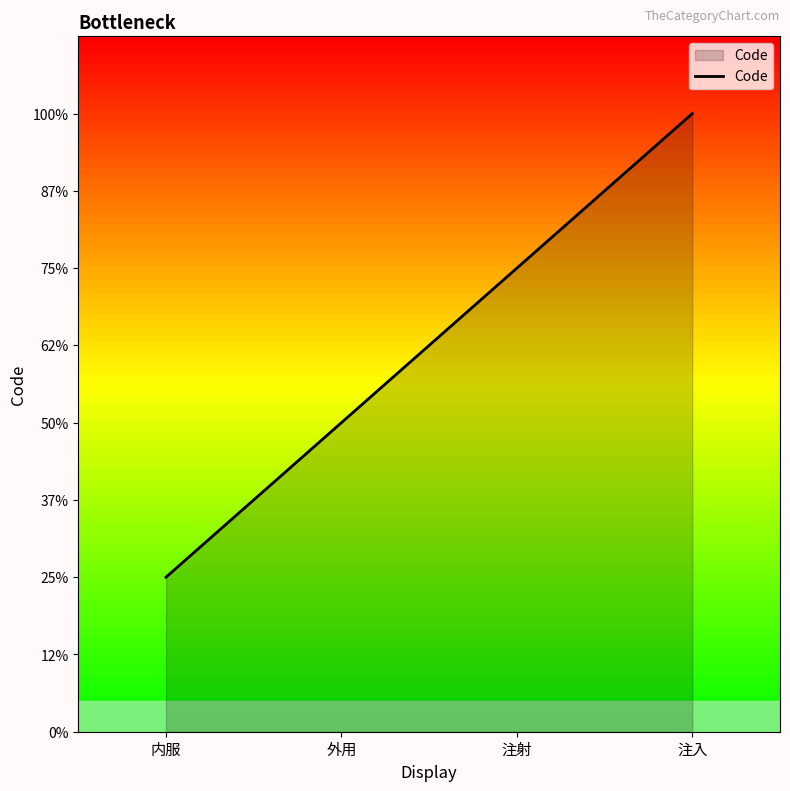

Does the chart have visible grid lines?

No